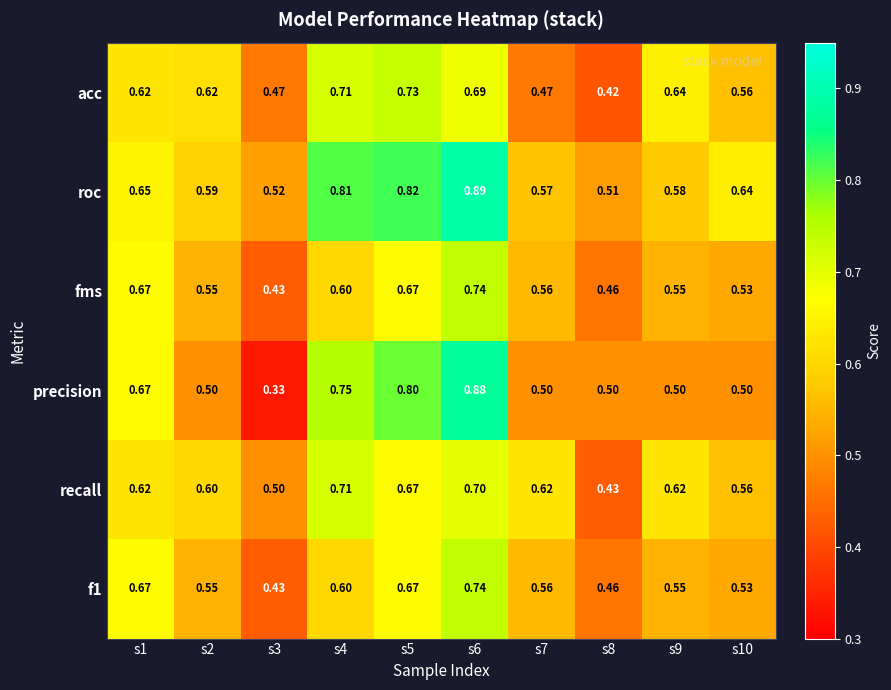

Which category has the lowest value across all series?

s3